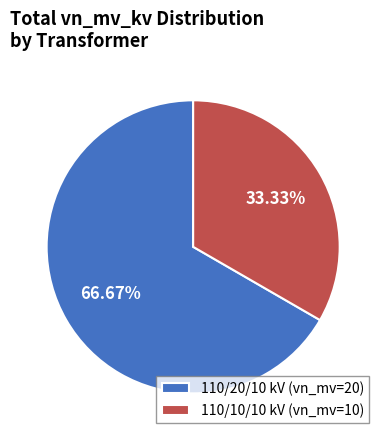

Rank the categories by value from highest to lowest.

110/20/10 kV (vn_mv=20), 110/10/10 kV (vn_mv=10)